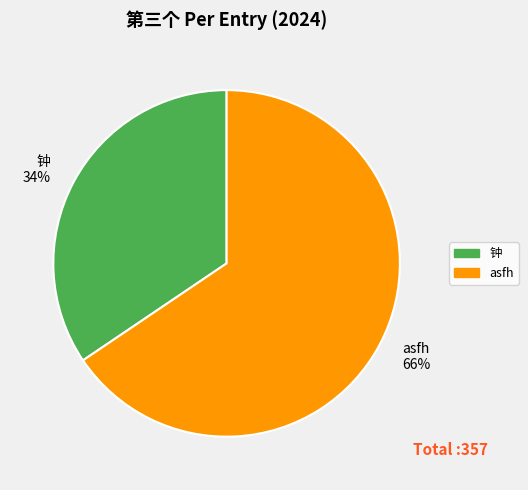

To the nearest percent, what percentage of the pie is 钟?

34%